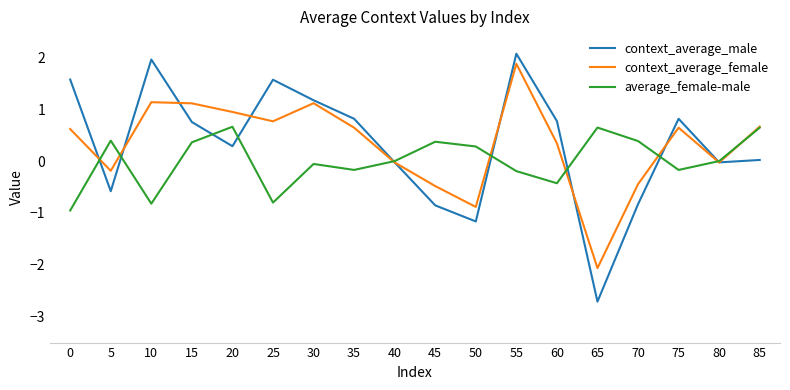

True or false: context_average_male and context_average_female cross at least once.

True